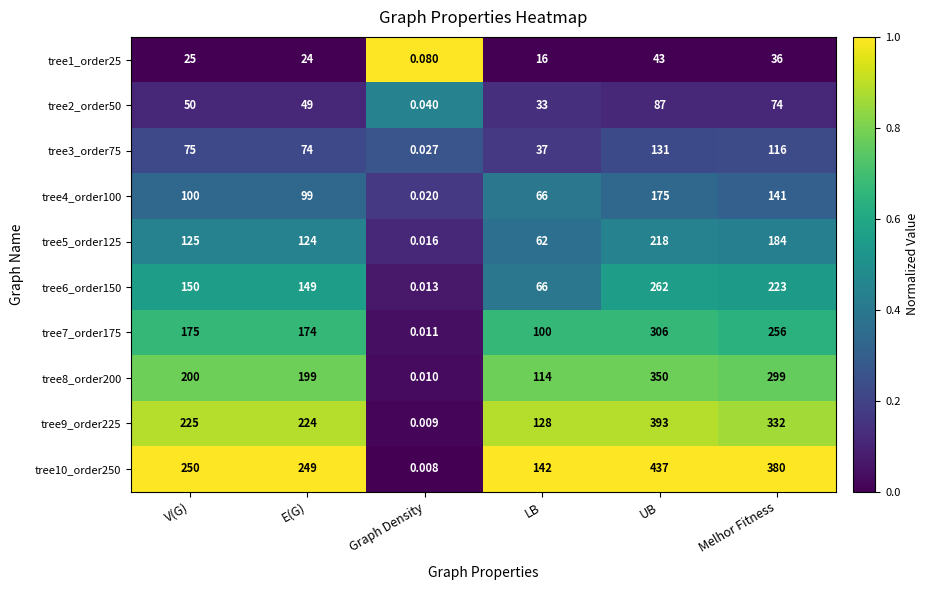

List the series in order of their peak value, lowest first.

tree1_order25, tree2_order50, tree3_order75, tree4_order100, tree5_order125, tree6_order150, tree7_order175, tree8_order200, tree9_order225, tree10_order250